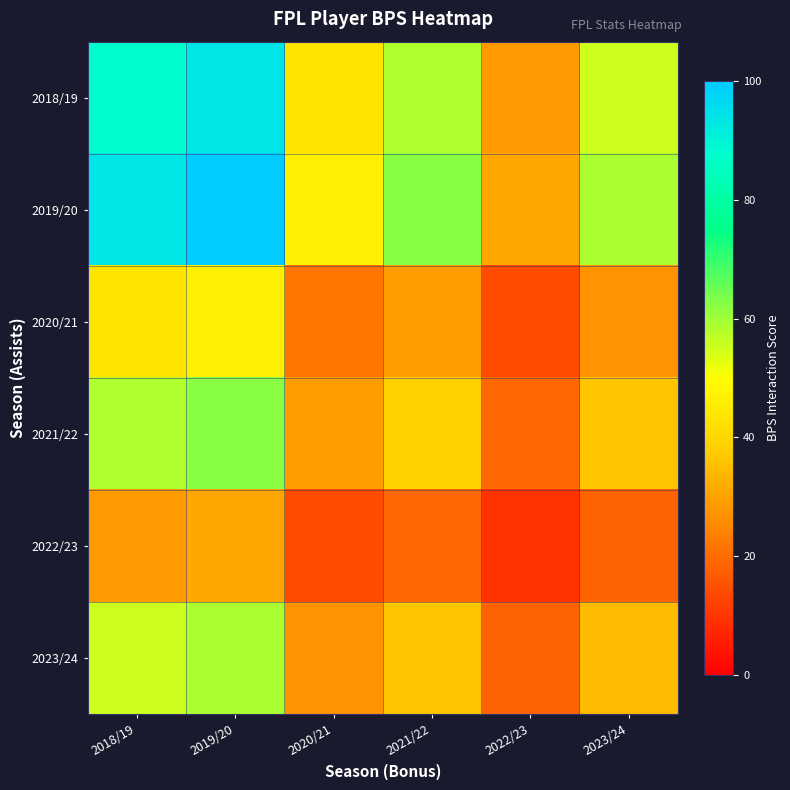

Between 2021/22 and 2019/20, which is larger?

2019/20